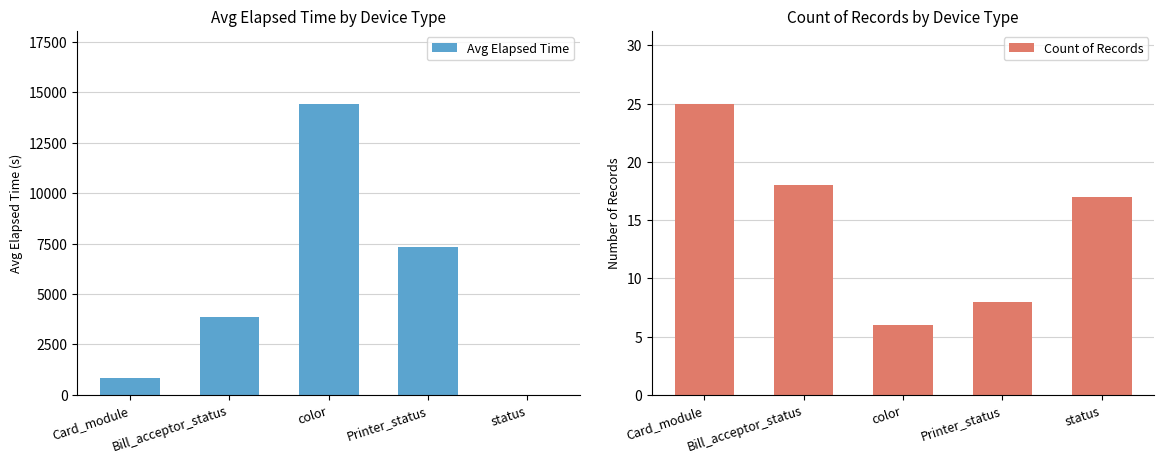

Which category has the lowest value across all series?

status